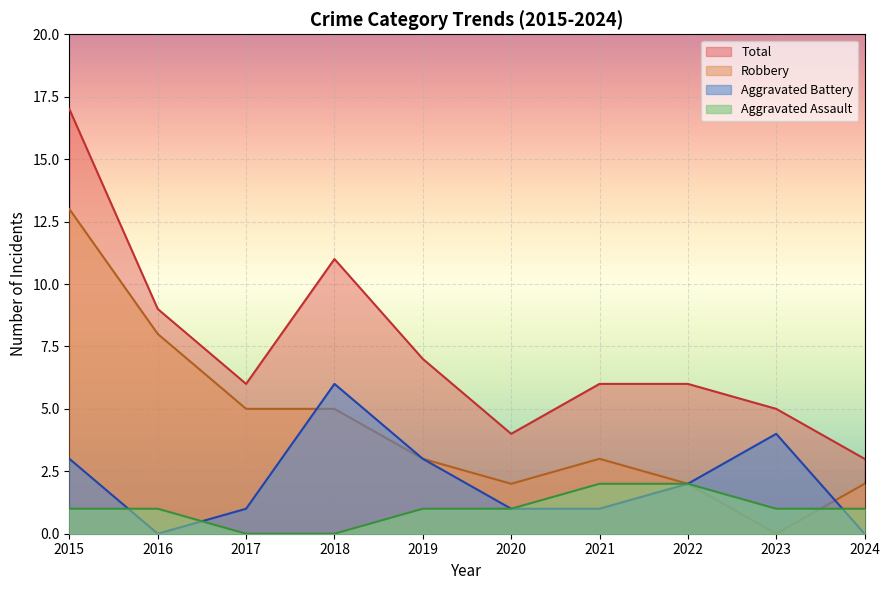

Which series changed the most between 2023 and 2024?

Aggravated Battery